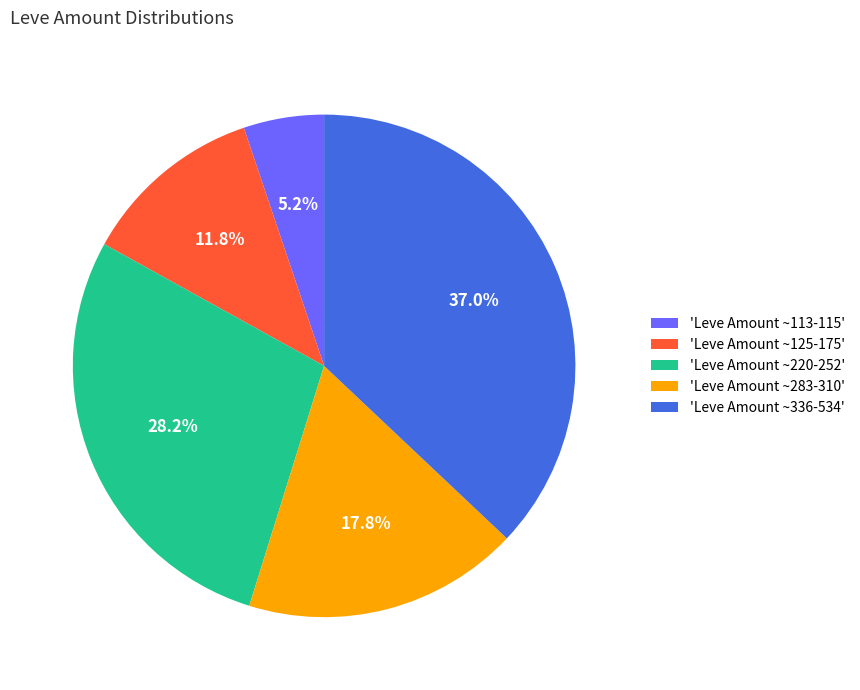

Between 'Leve Amount ~283-310' and 'Leve Amount ~125-175', which is larger?

'Leve Amount ~283-310'